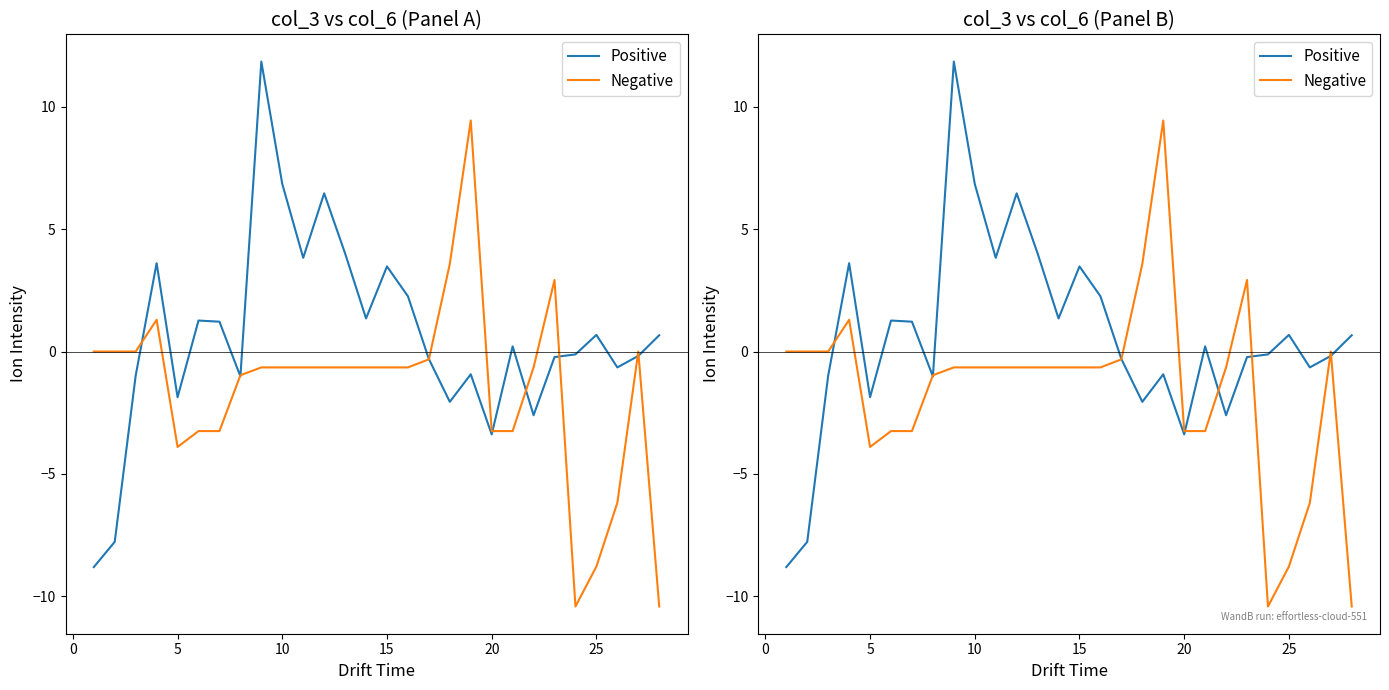

What is the difference between the second highest and minimum values in the Positive series?

15.6